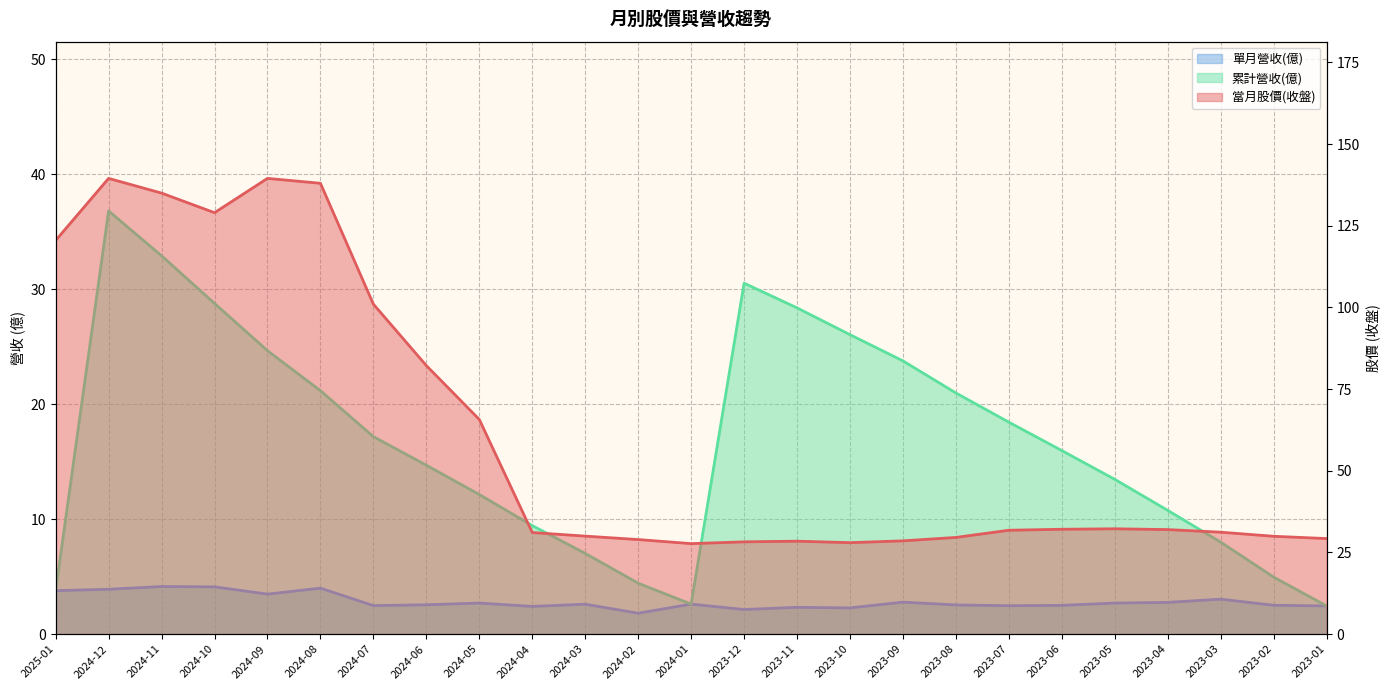

At which category is the sum across all series the highest?

2024-12